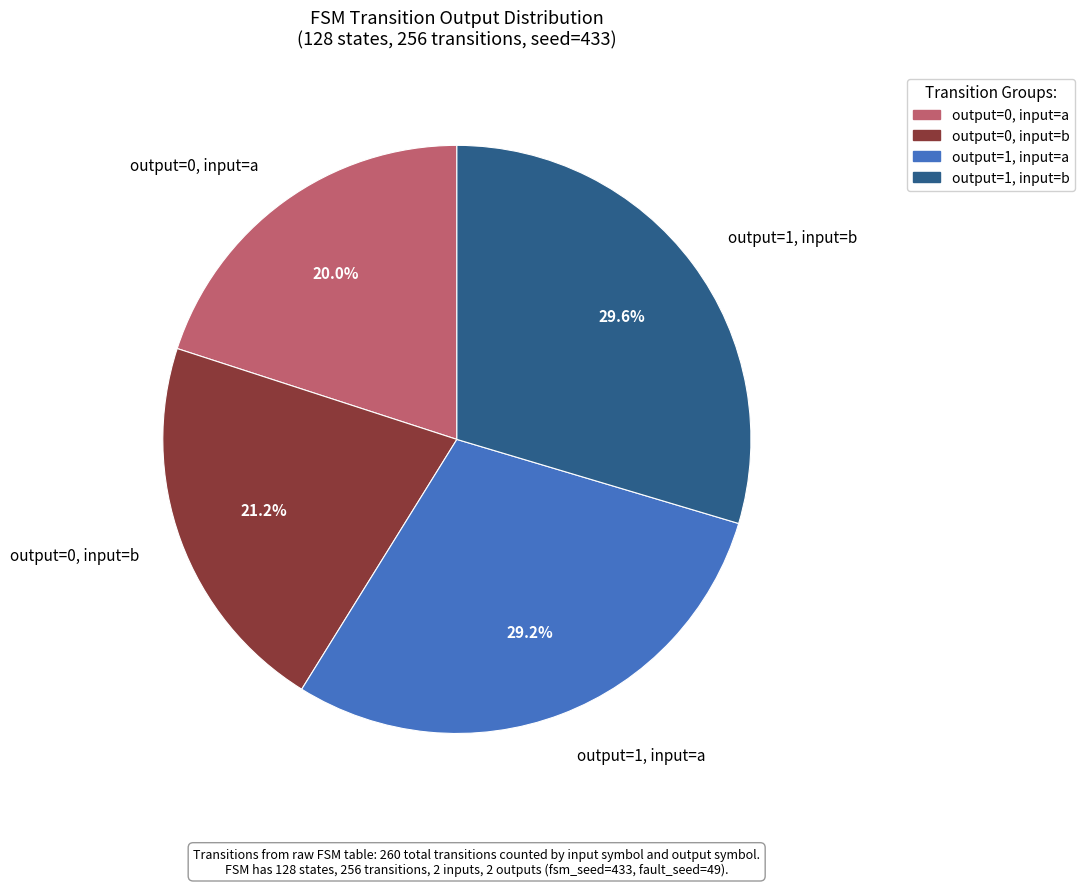

How many slices are in this pie chart?

4